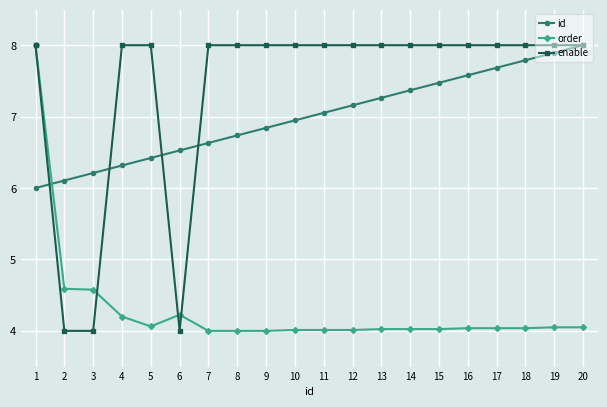

How many lines are shown in the chart?

3